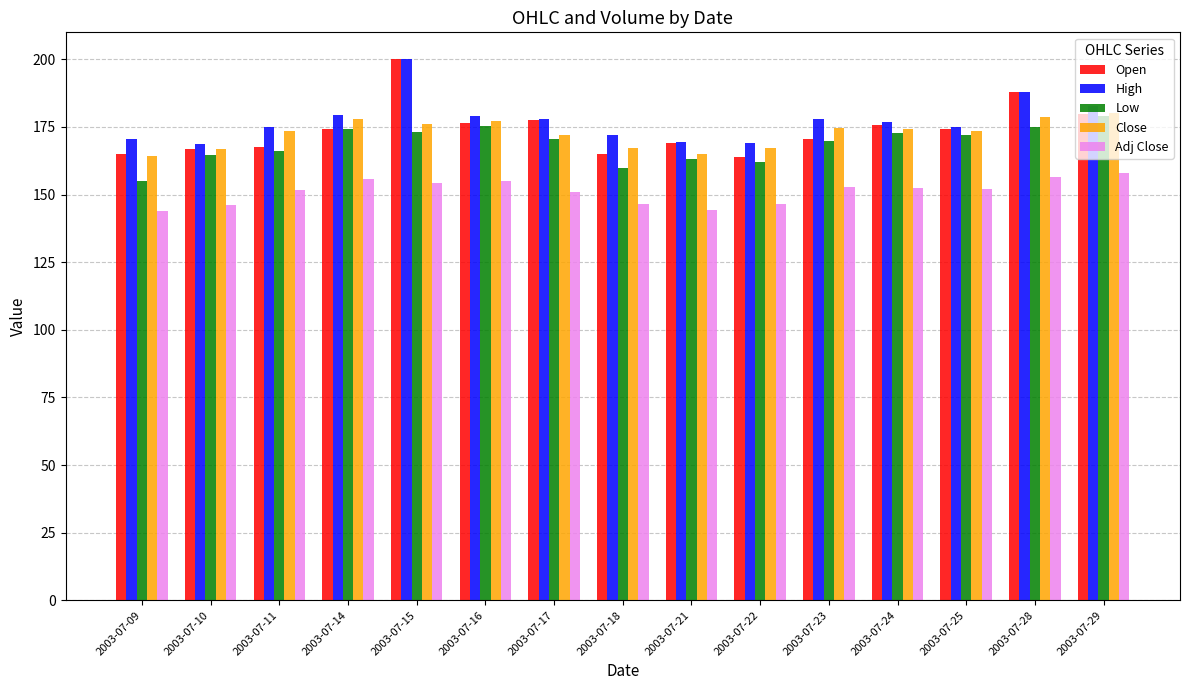

What is the difference between the highest and lowest values at 2003-07-17?

27.2